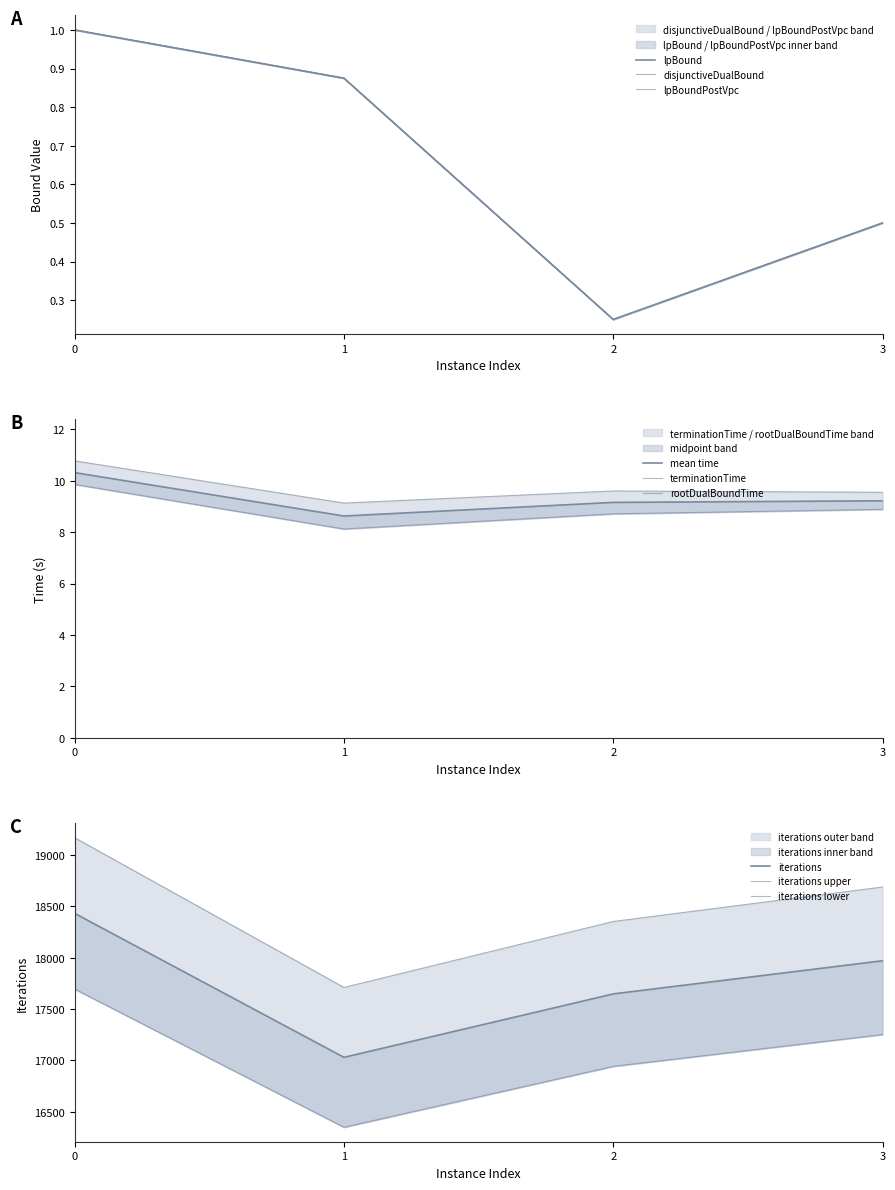

What is the value of the disjunctiveDualBound point at the 2nd from the left?

0.9